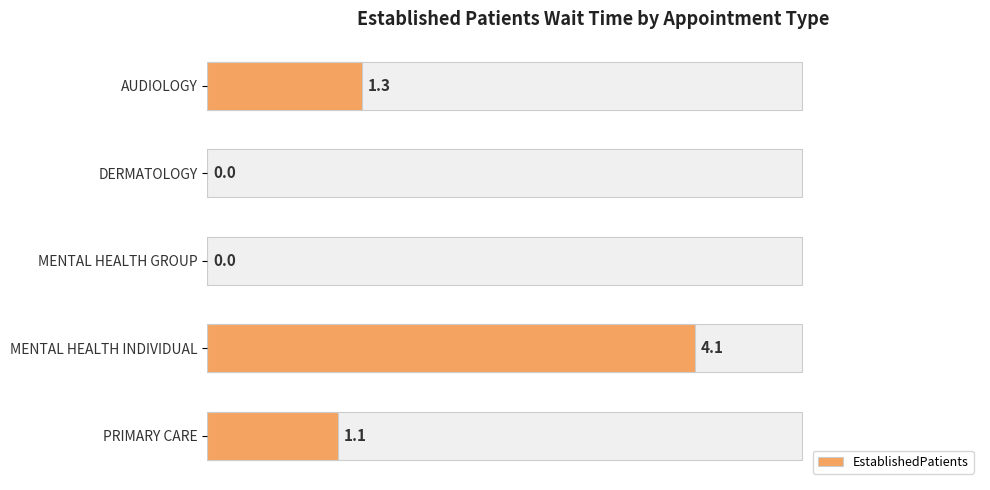

Rank the categories by value from lowest to highest.

1, 2, 4, 0, 3